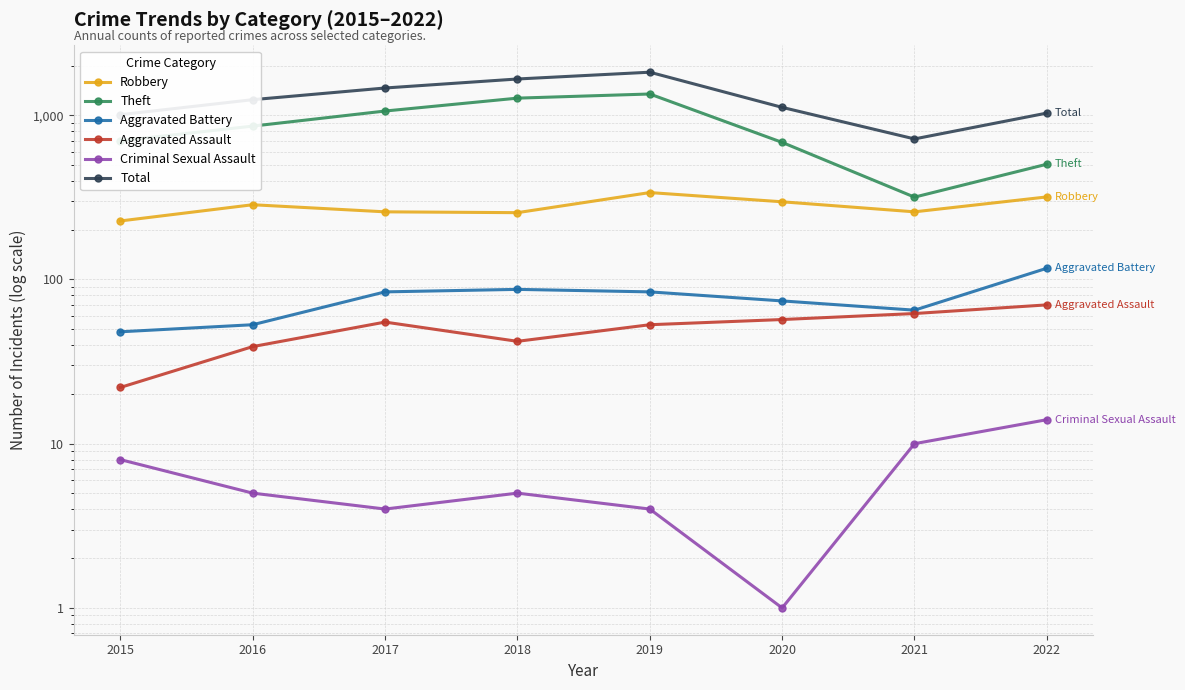

True or false: Criminal Sexual Assault and Total cross at least once.

False